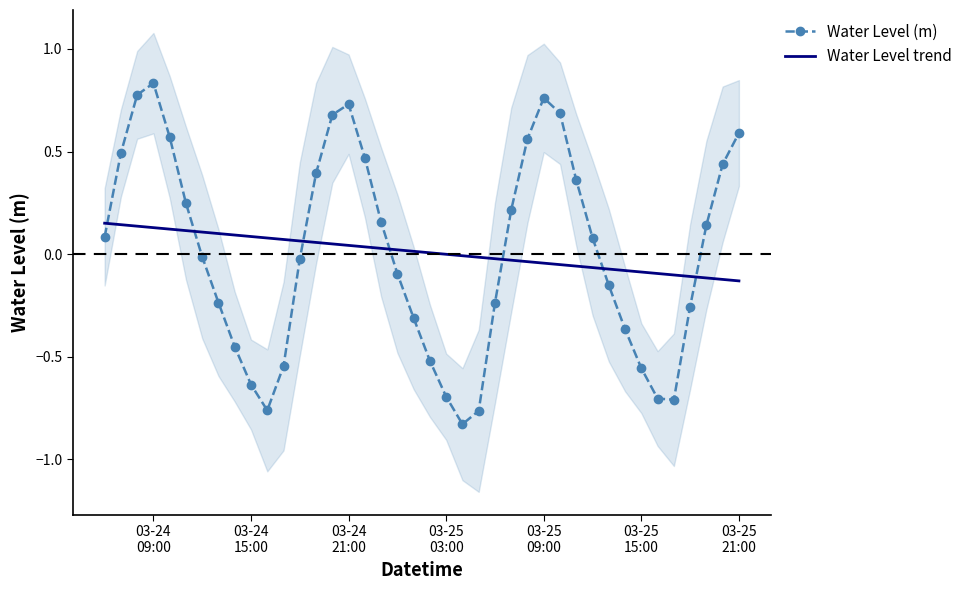

How many intersections are there between Water Level (m) and Water Level trend?

7